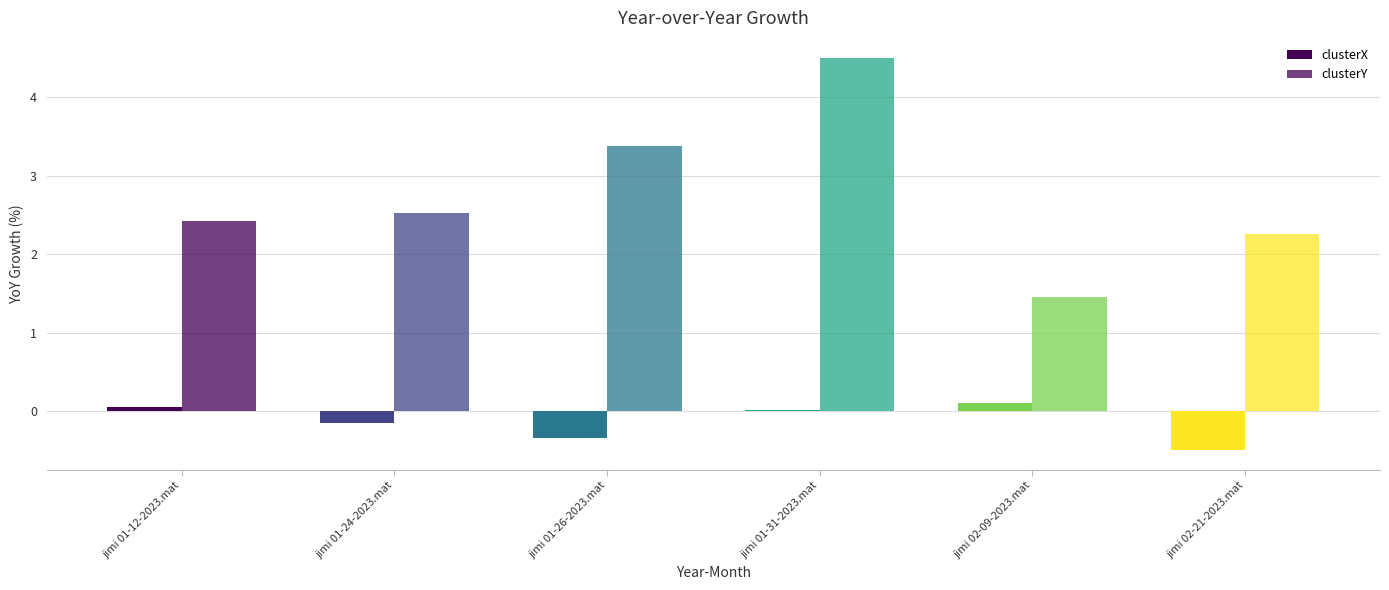

Is it true that clusterY equals 2.5 at jimi 01-24-2023.mat?

True